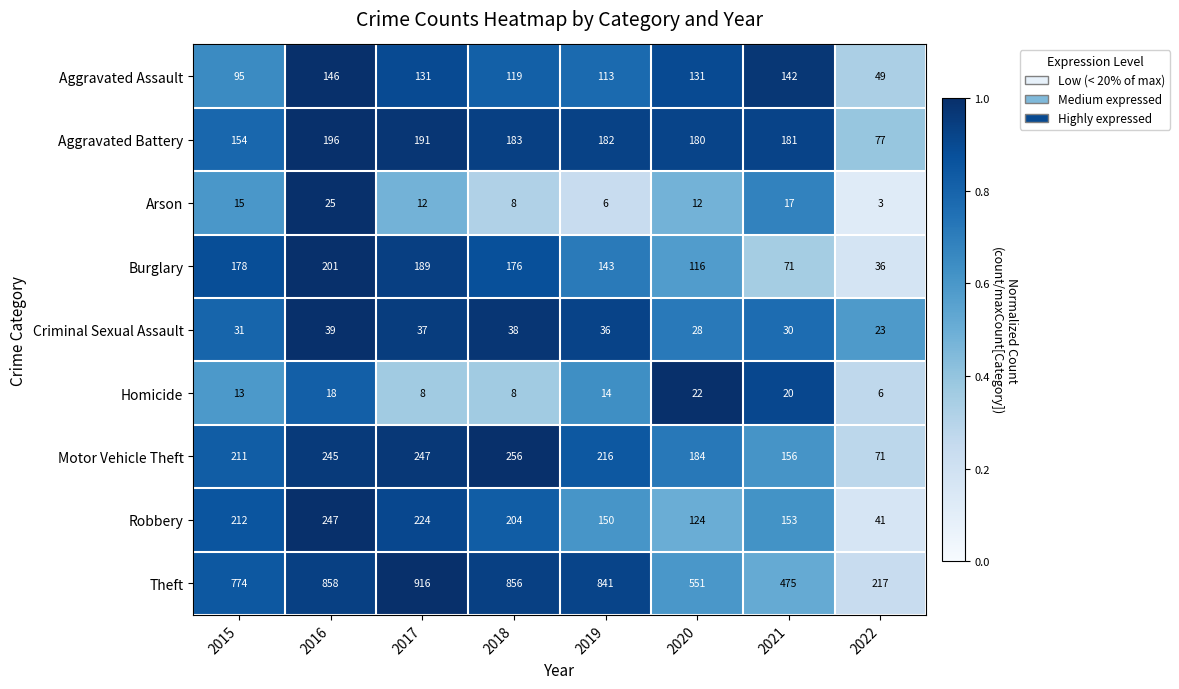

Rank the series at 2019 from lowest to highest value.

Arson, Homicide, Criminal Sexual Assault, Aggravated Assault, Burglary, Robbery, Aggravated Battery, Motor Vehicle Theft, Theft